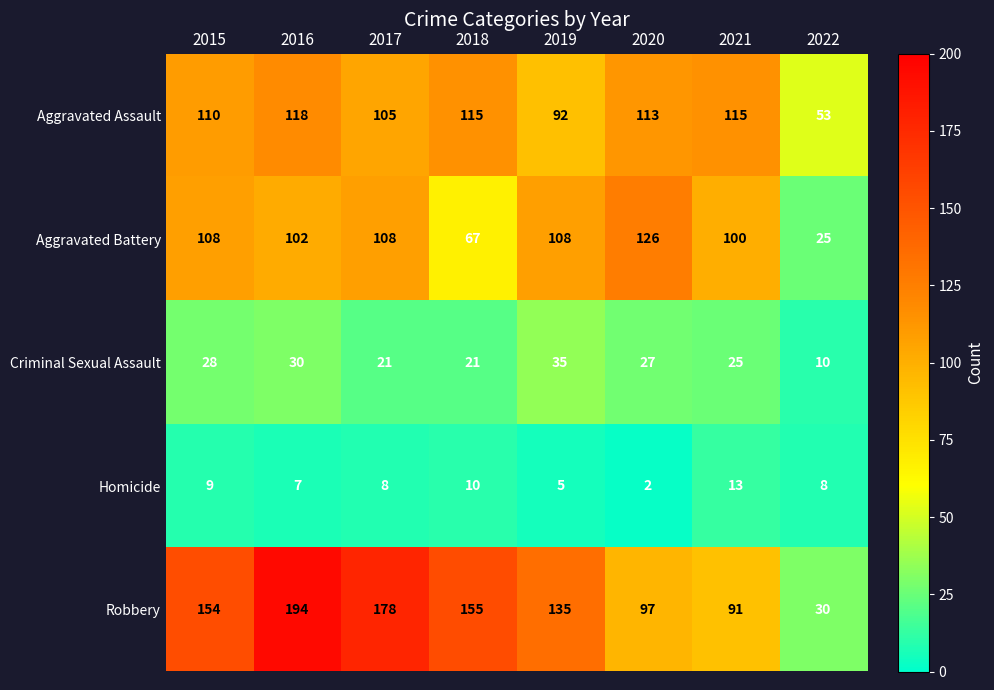

Rank the series at 2017 from lowest to highest value.

Homicide, Criminal Sexual Assault, Aggravated Assault, Aggravated Battery, Robbery